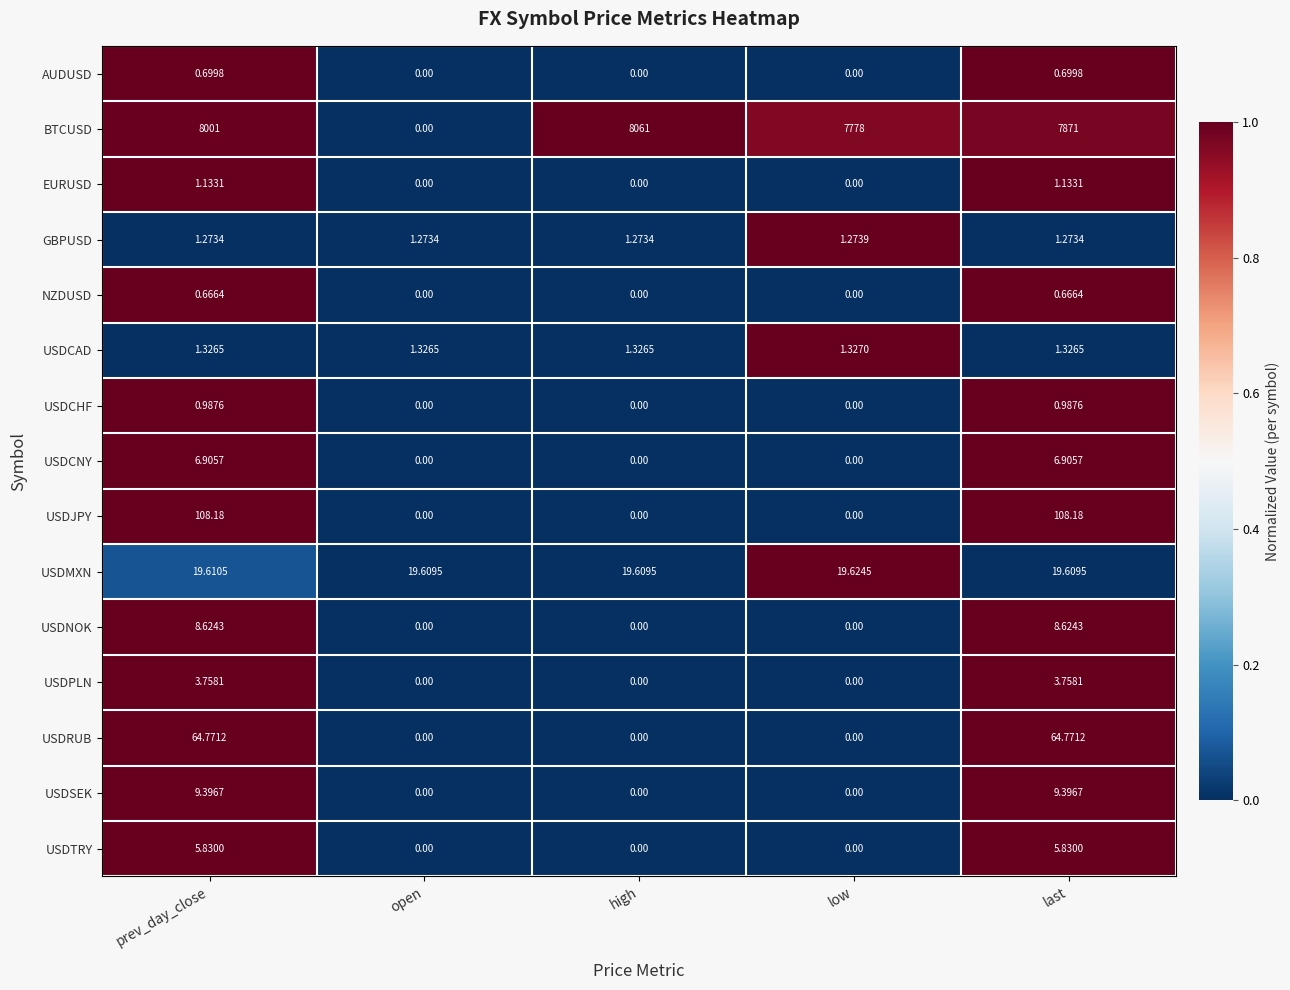

At which category is the sum across all series the highest?

prev_day_close